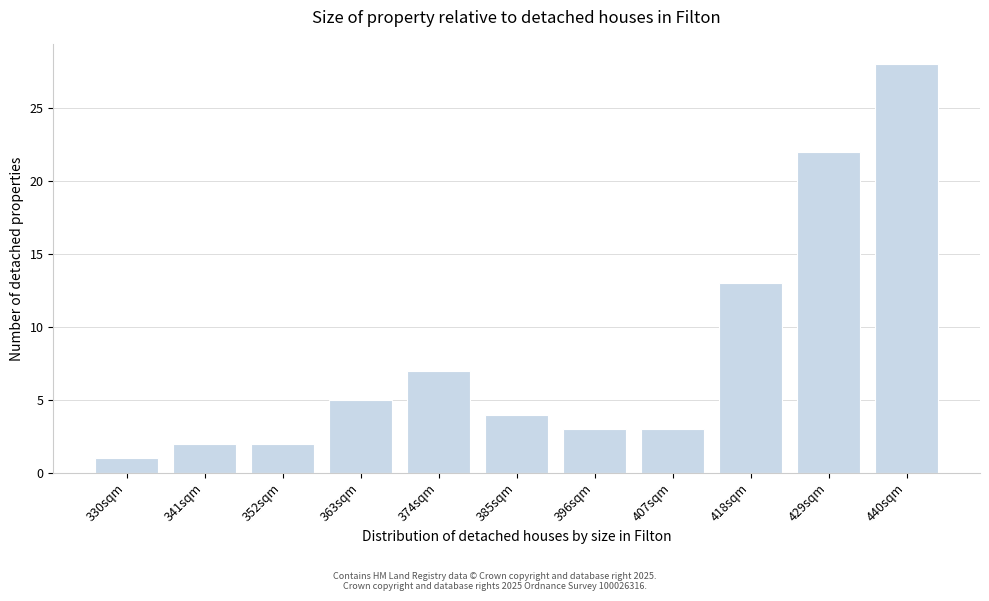

Reading left to right, transcribe all the data shown in this chart.

1	2	2	5	7	4	3	3	13	22	28